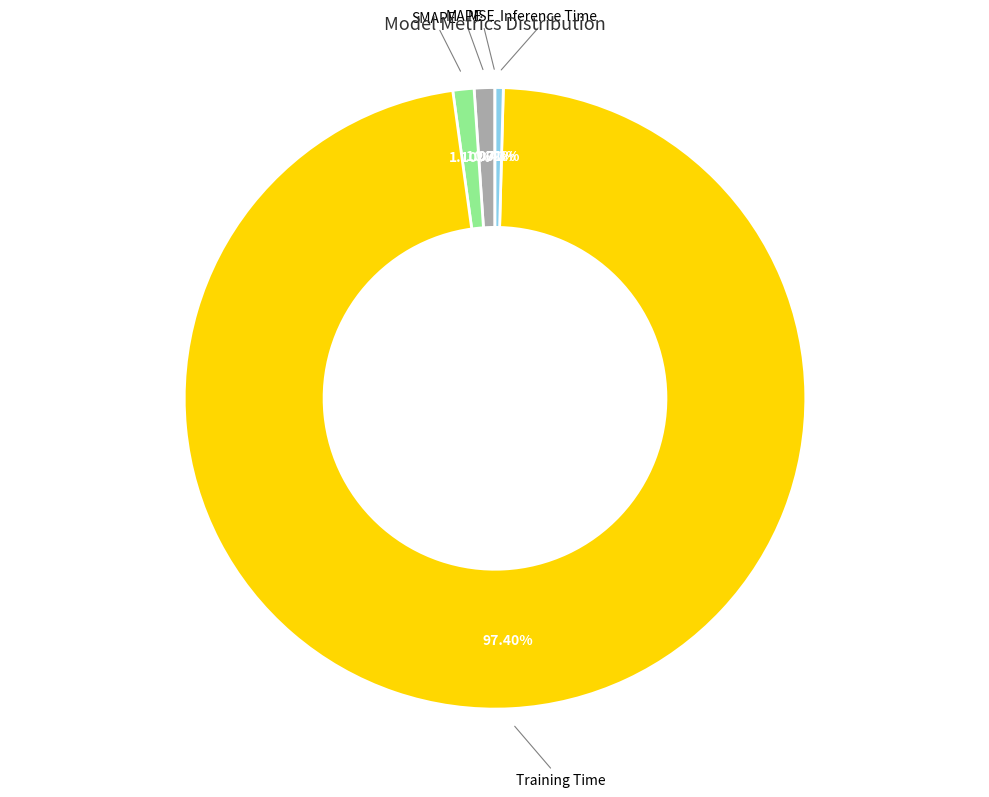

Which has a higher value, Training Time or Inference Time?

Training Time